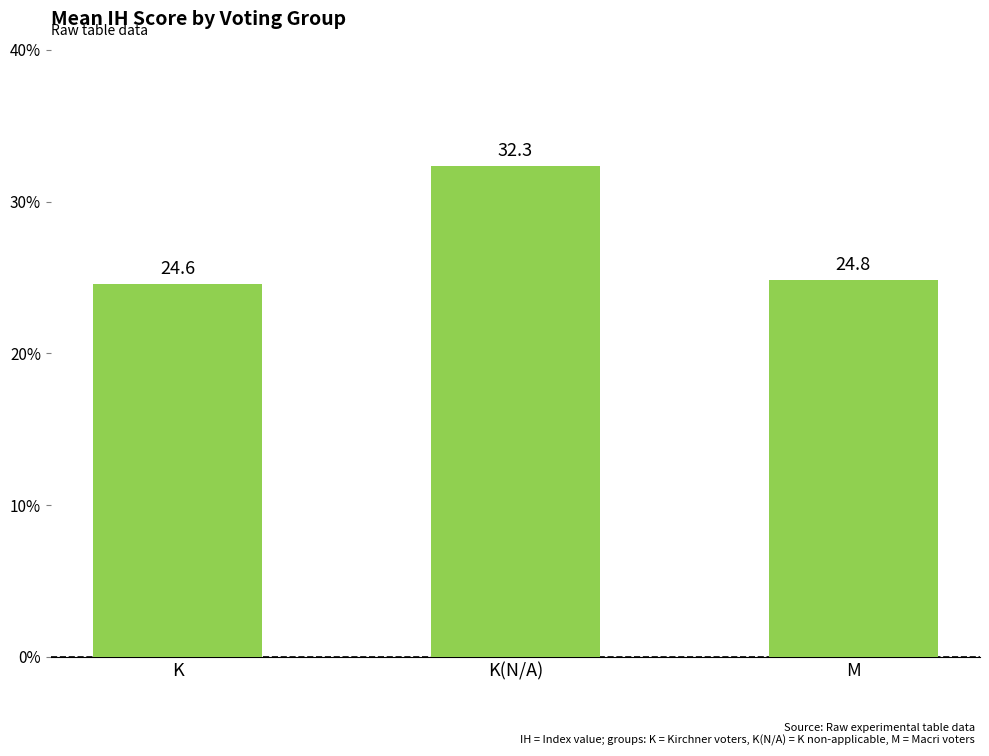

Which has a higher value, M or K?

M